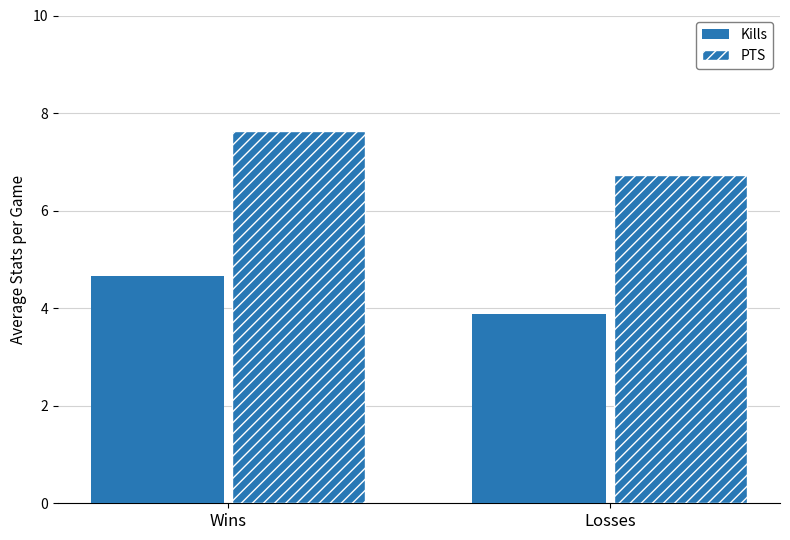

Read the Kills value at Wins.

4.7